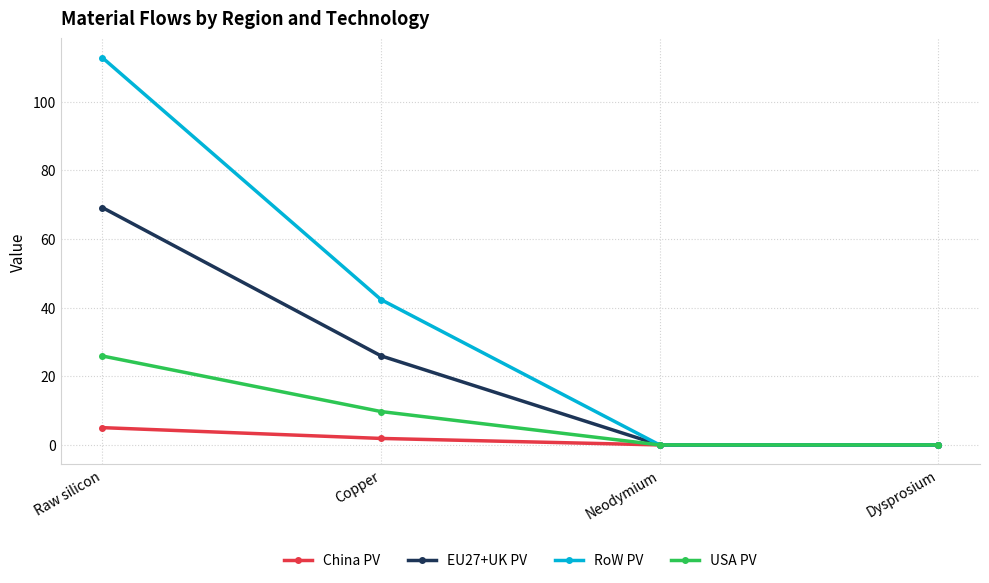

Which series changed the most between Raw silicon and Copper?

RoW PV